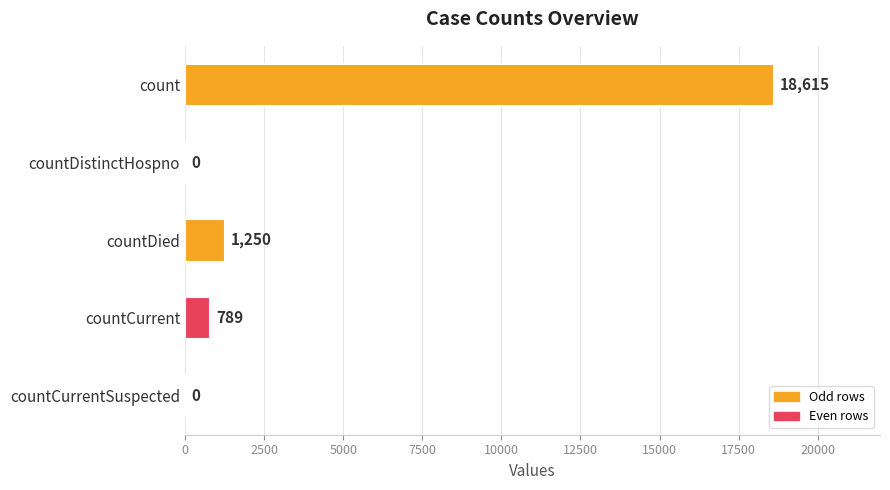

Reading top to bottom, extract all data points from this chart.

count=18615	countDistinctHospno=0	countDied=1250	countCurrent=789	countCurrentSuspected=0